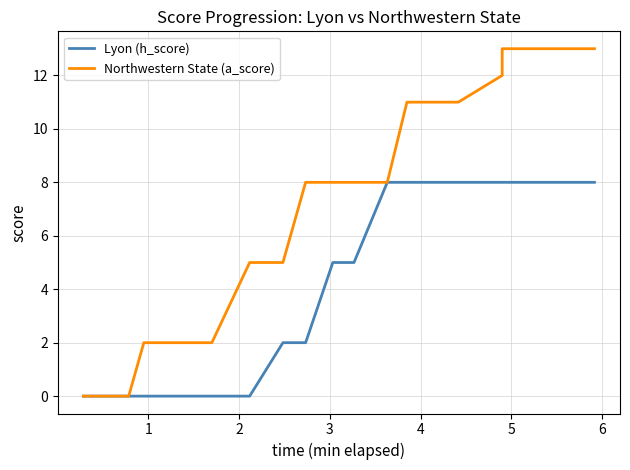

True or false: Northwestern State (a_score) and Lyon (h_score) cross at least once.

False